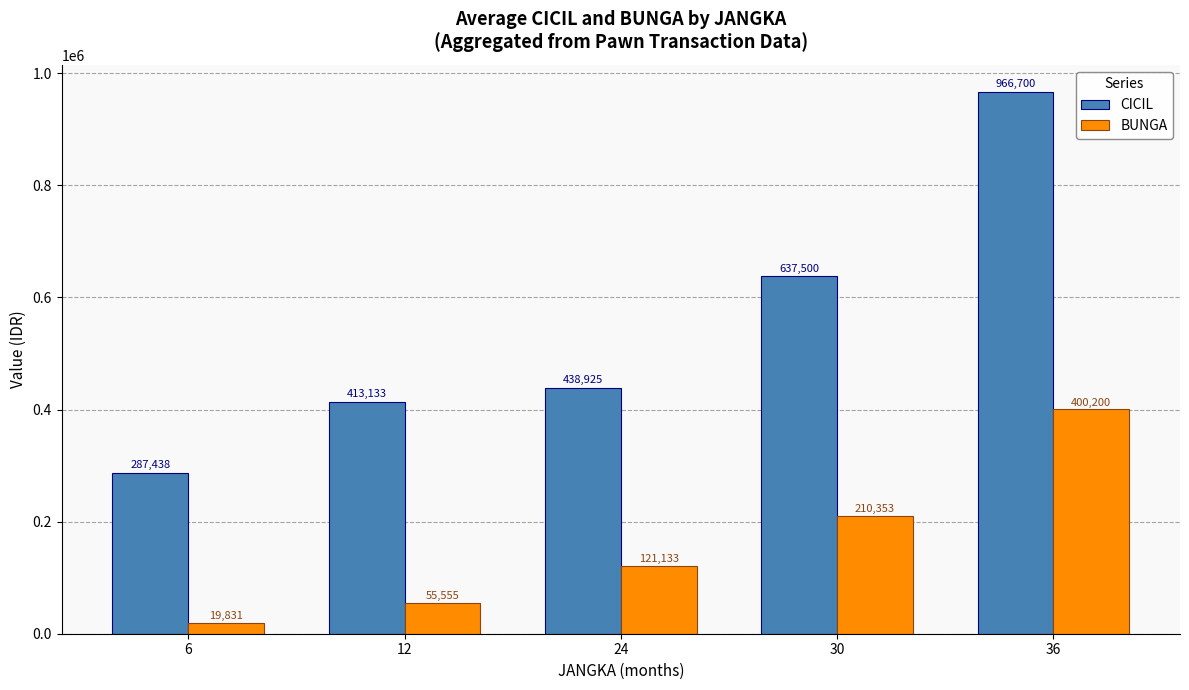

What is the difference between the highest and lowest values at 36?

566500.0